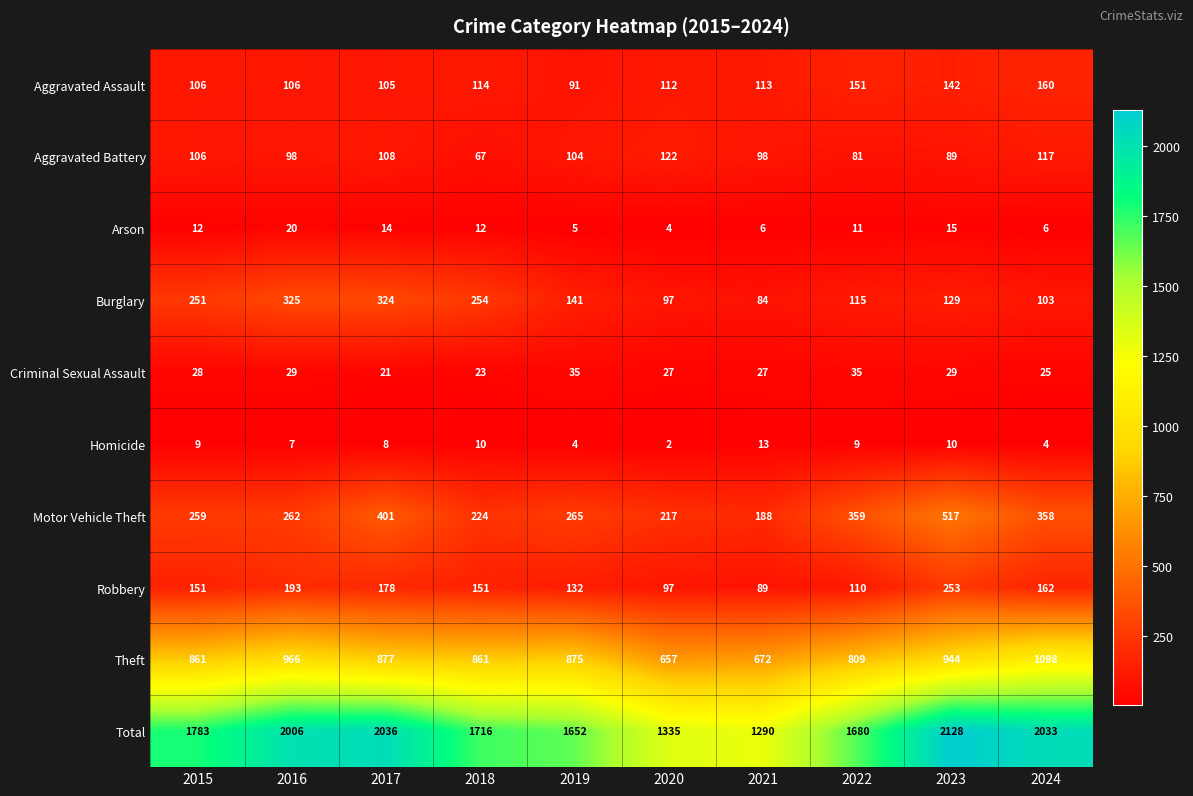

List the series in order of their peak value, highest first.

Total, Theft, Motor Vehicle Theft, Burglary, Robbery, Aggravated Assault, Aggravated Battery, Criminal Sexual Assault, Arson, Homicide